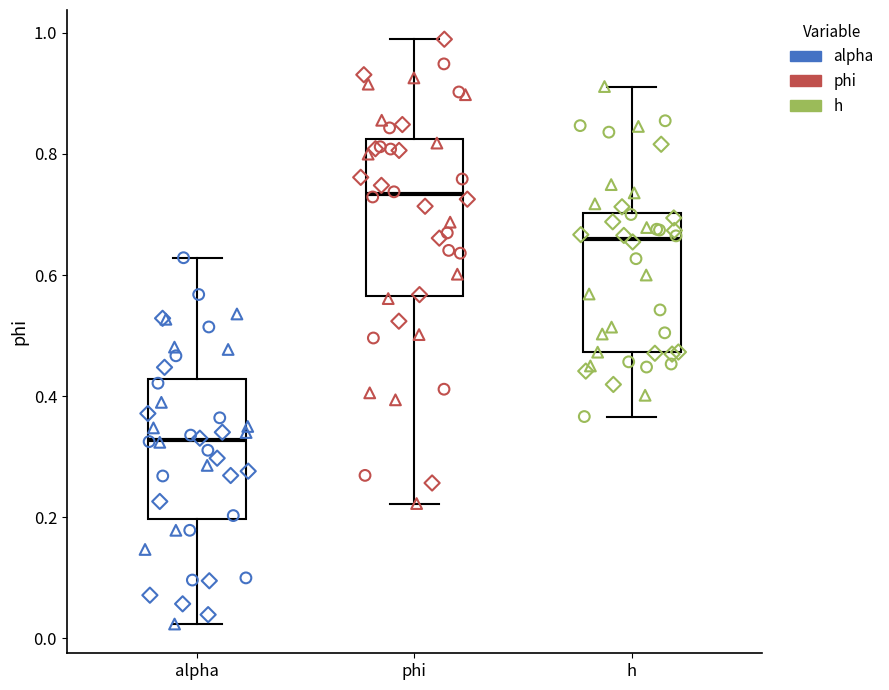

Where does the lower whisker of the box for h end on the y-axis? The values are not printed on the chart, so give them approximately, as read against the axis.

0.36